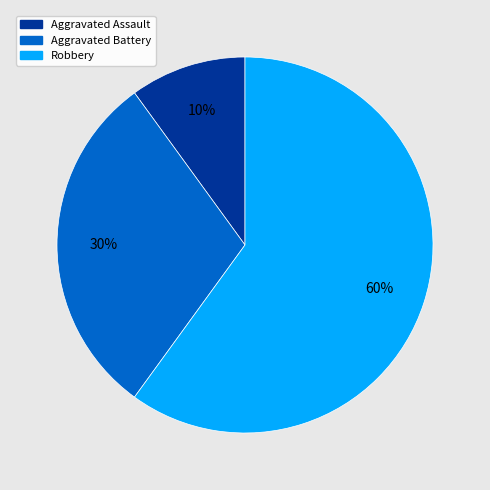

How many slices are in this pie chart?

3